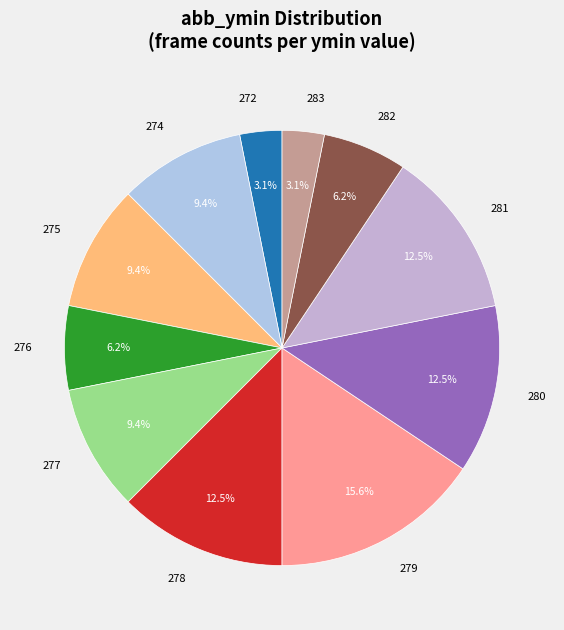

To the nearest percent, what is the average slice percentage?

9%